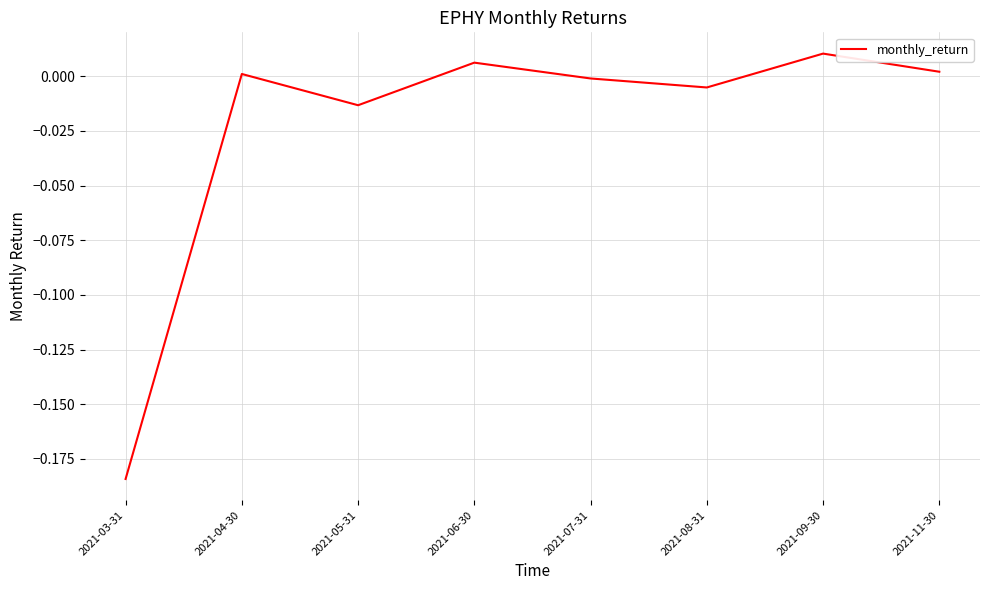

Which category has the lowest value across all series?

2021-03-31